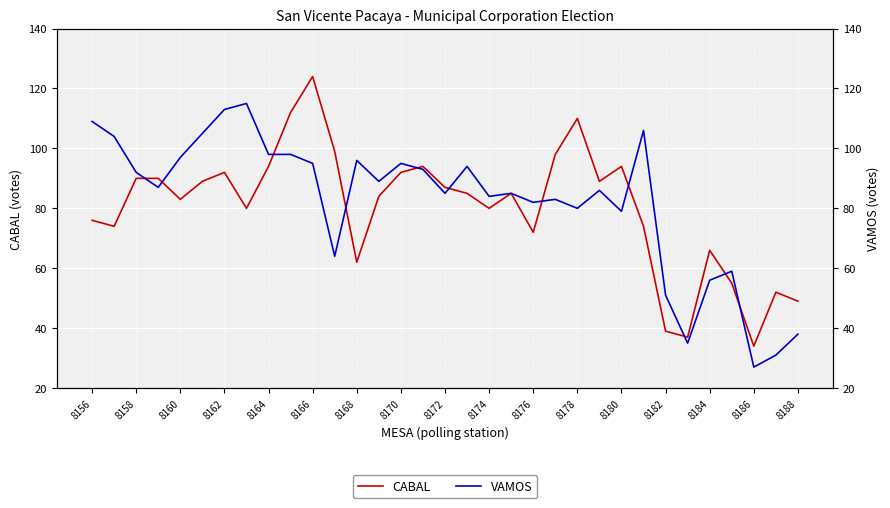

What is the difference between the second highest and second lowest values in the VAMOS series?

82